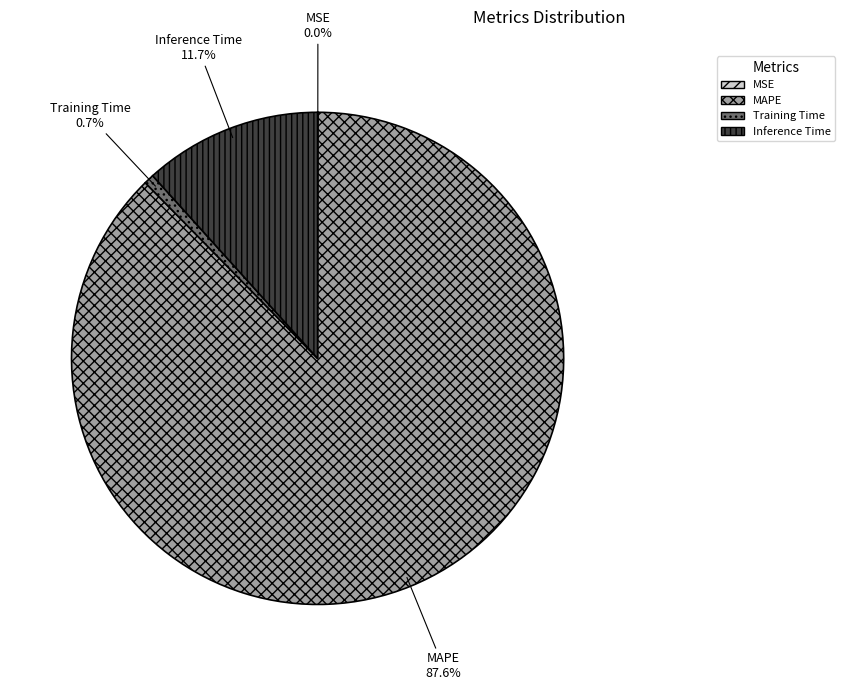

What percentage is the Inference Time slice, to the nearest percent?

12%